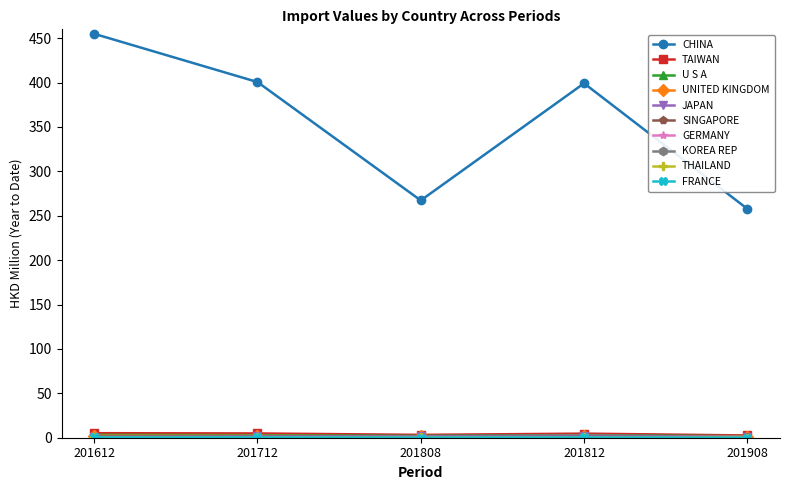

Which series changed the most between 201612 and 201808?

CHINA